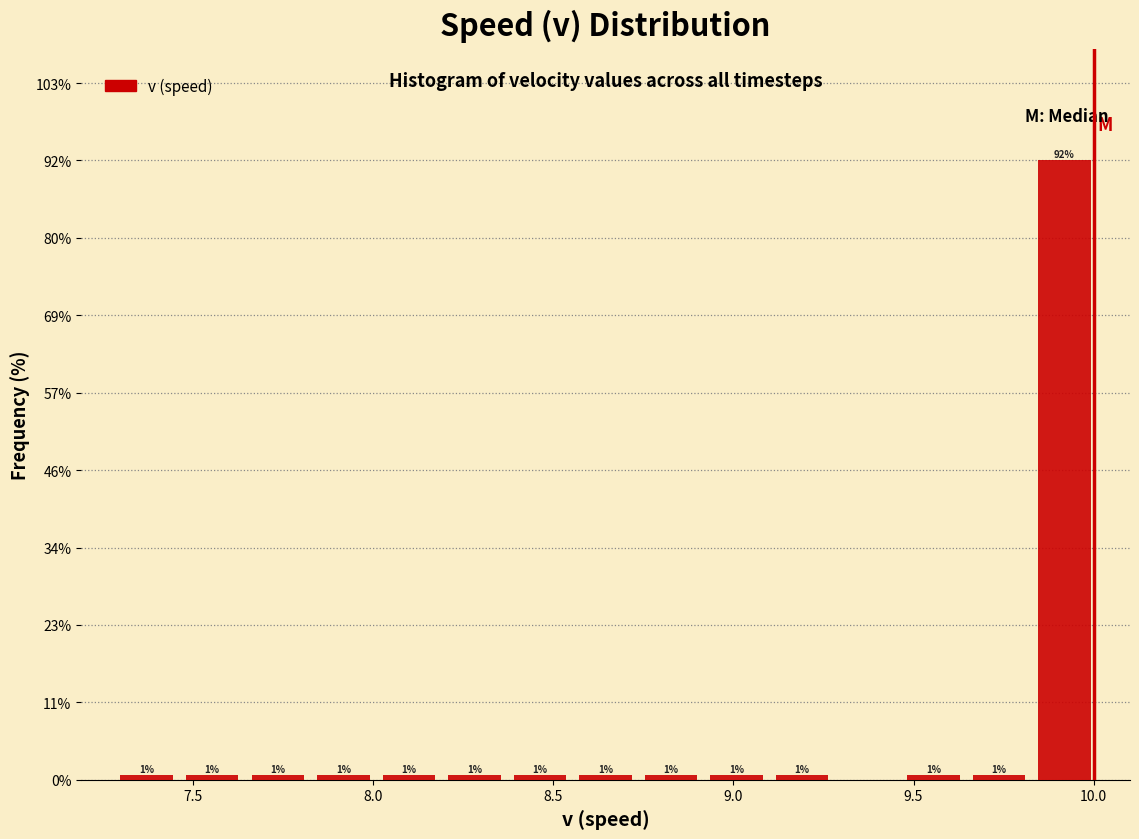

Read against the x-axis, roughly where is the centre of the tallest bar?

9.90